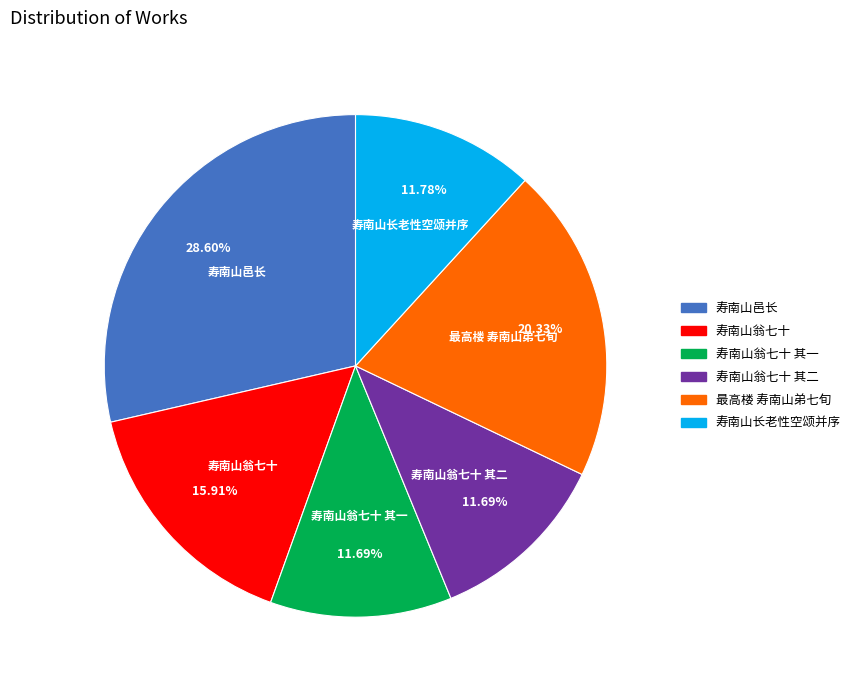

Is there any slice that represents more than half of the pie?

No